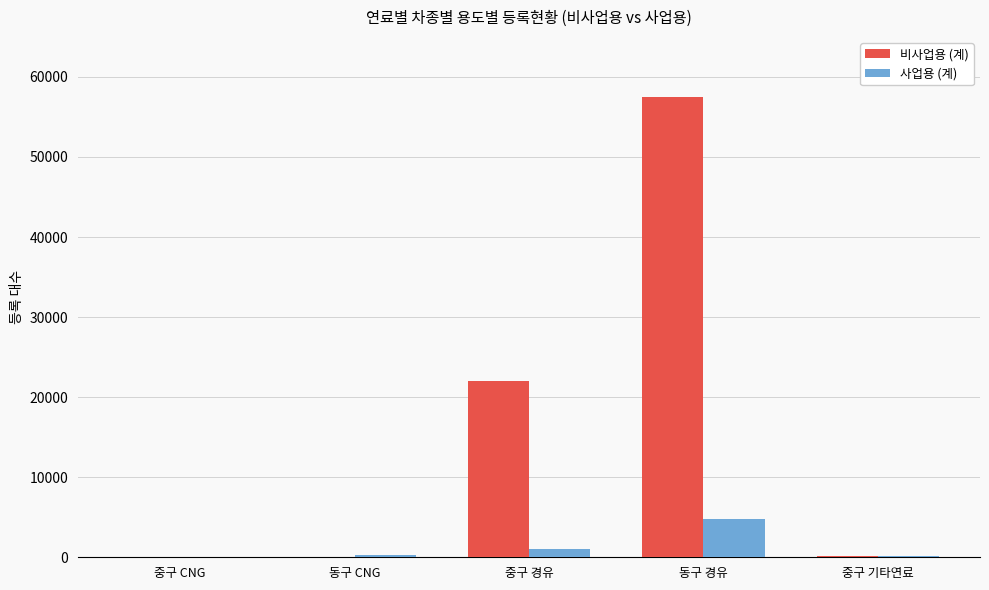

True or false: 비사업용 (계) has a value of 22049 at 중구 경유.

True